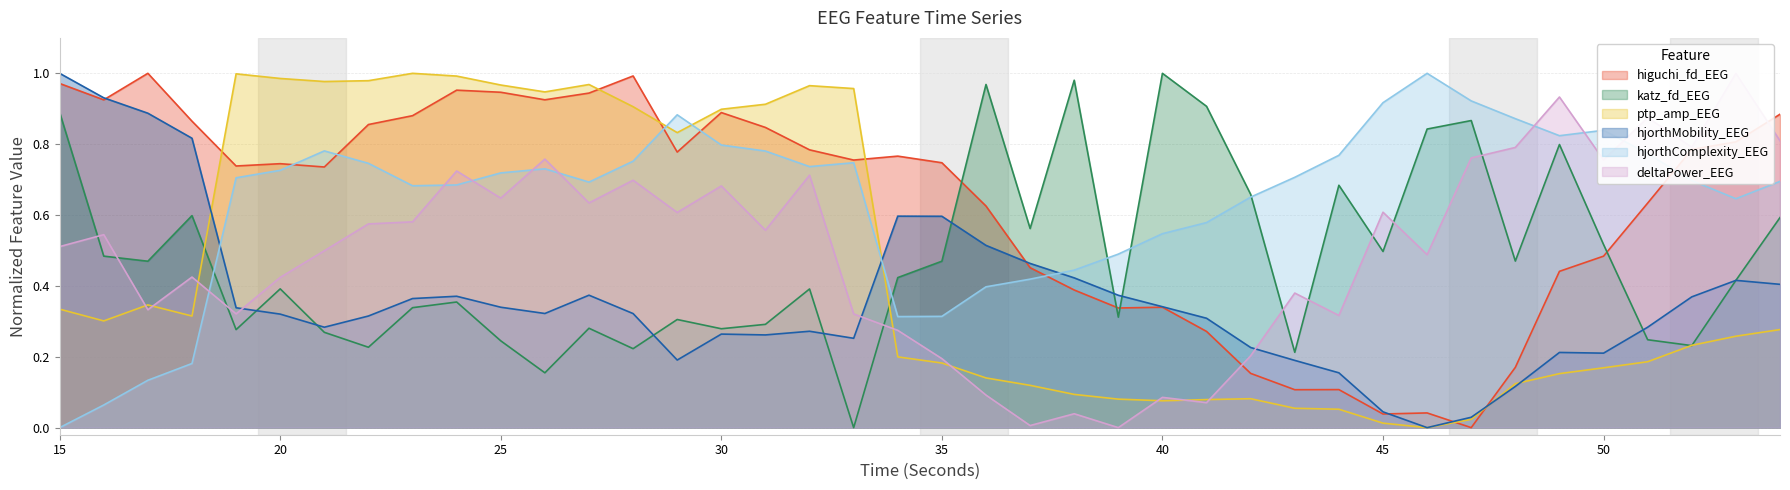

How many data points in hjorthMobility_EEG are above 0?

39